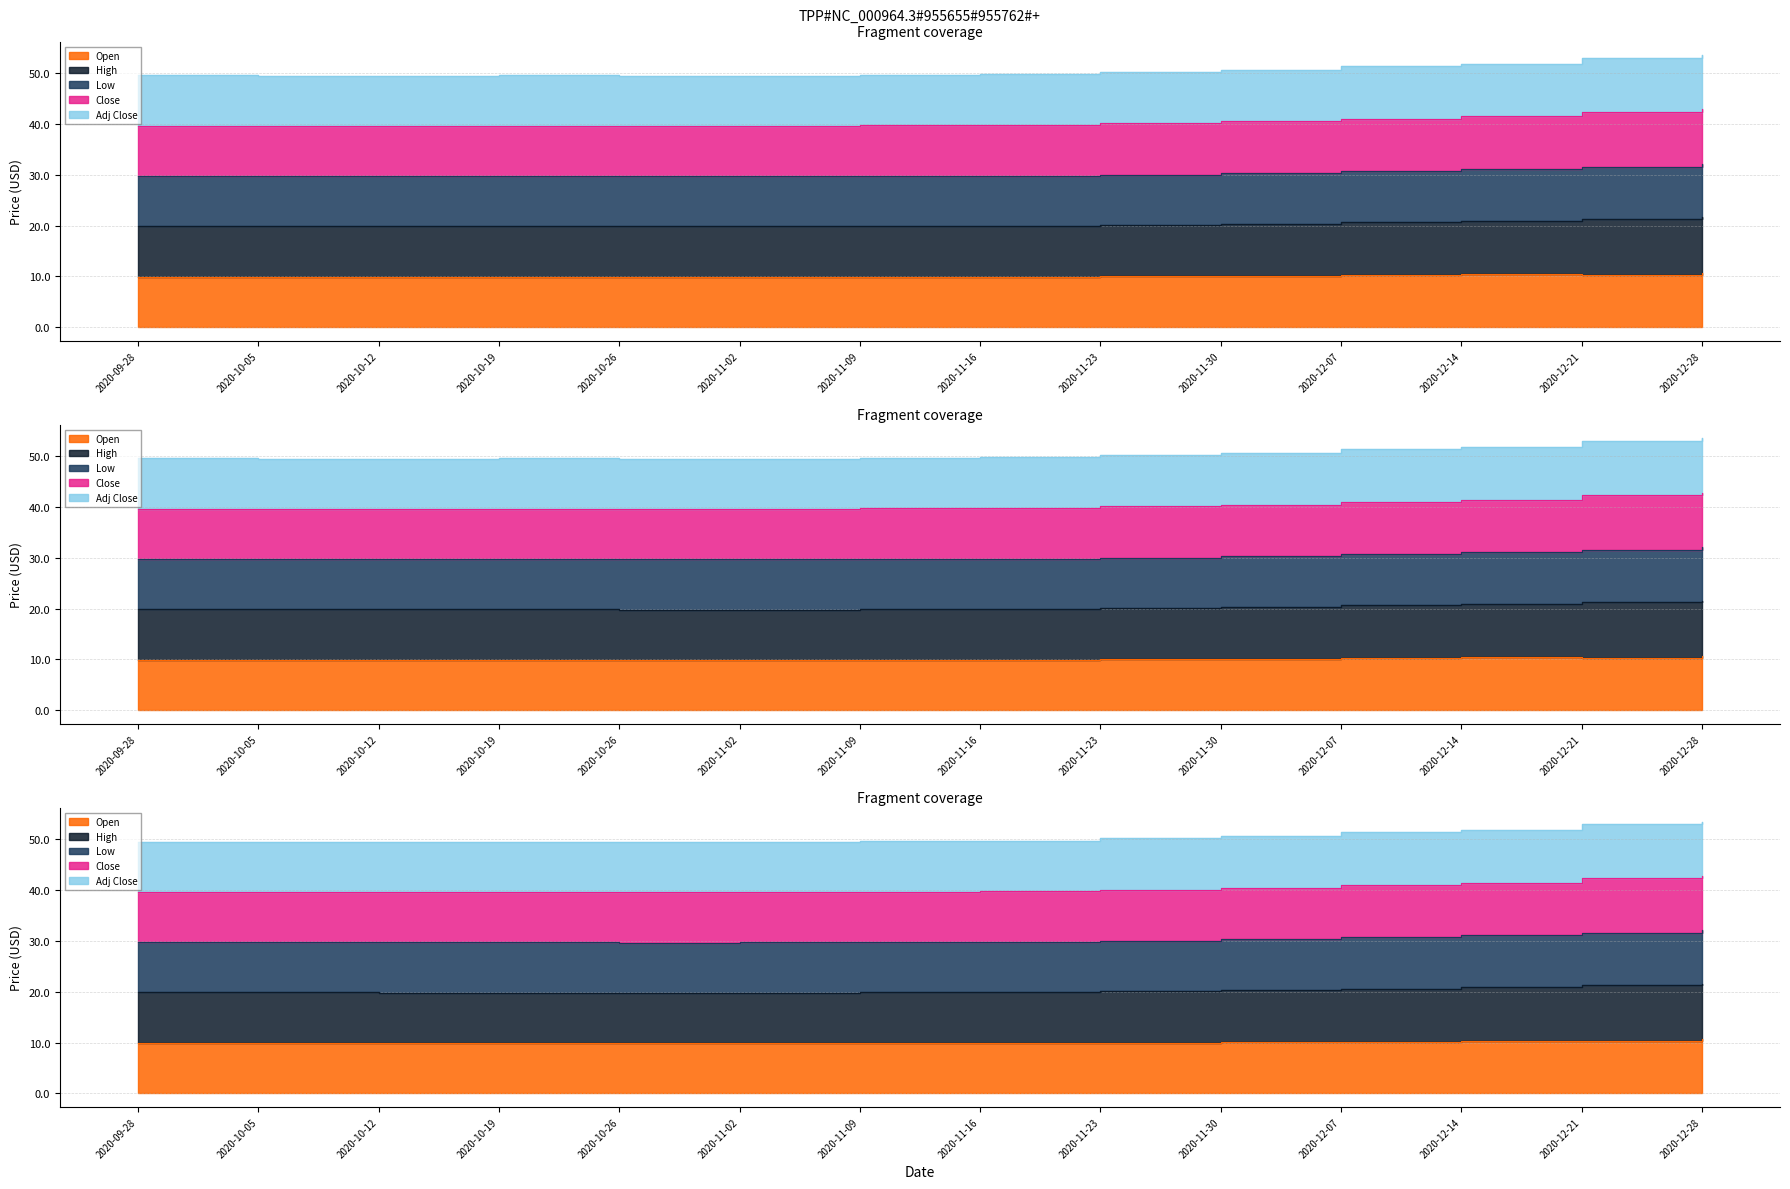

True or false: Low and Open cross at least once.

False